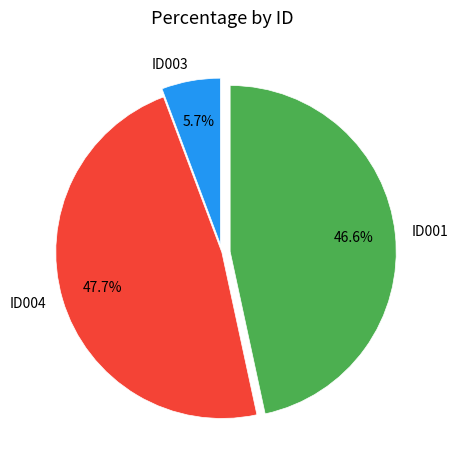

Does ID004 account for over 50% of the chart?

No